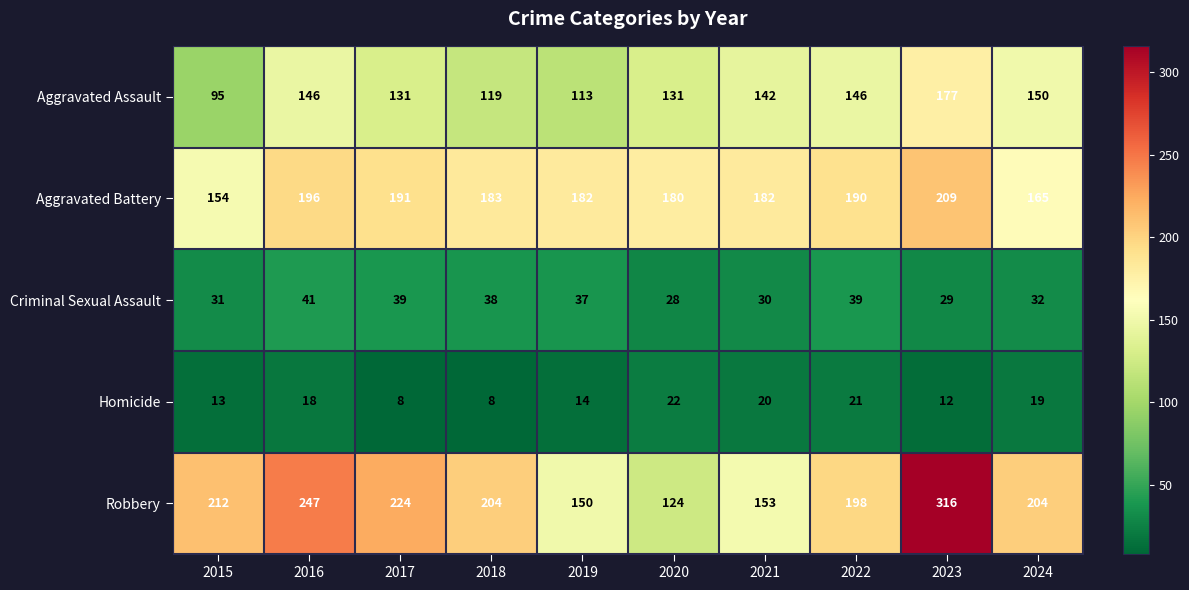

Which series has the largest total across all categories?

Robbery